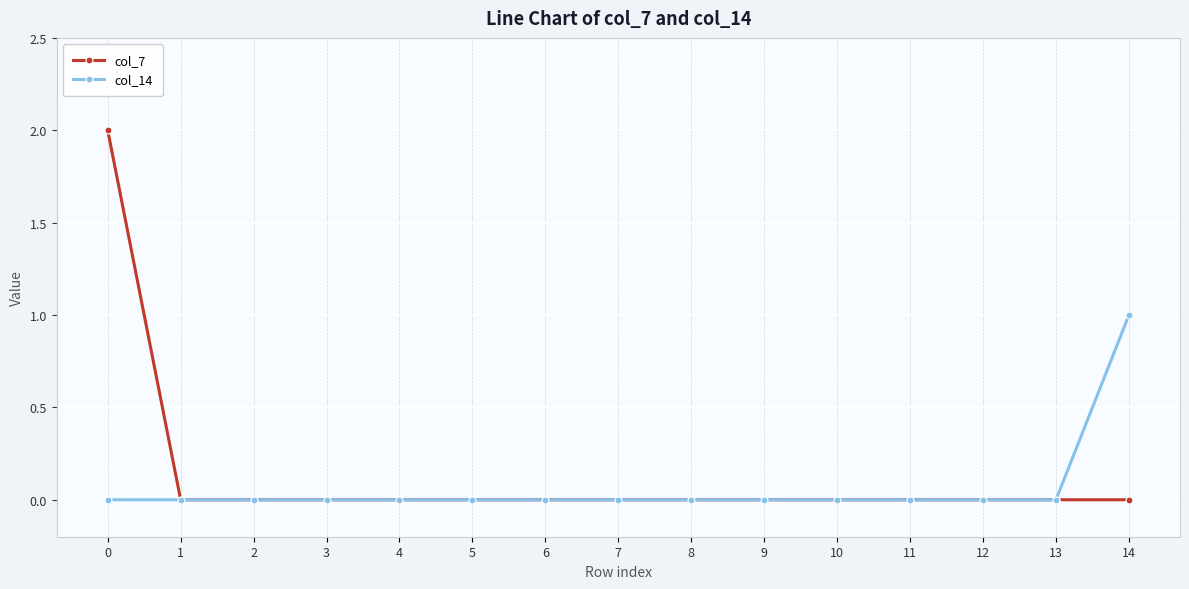

At which label does col_14 reach its peak?

14